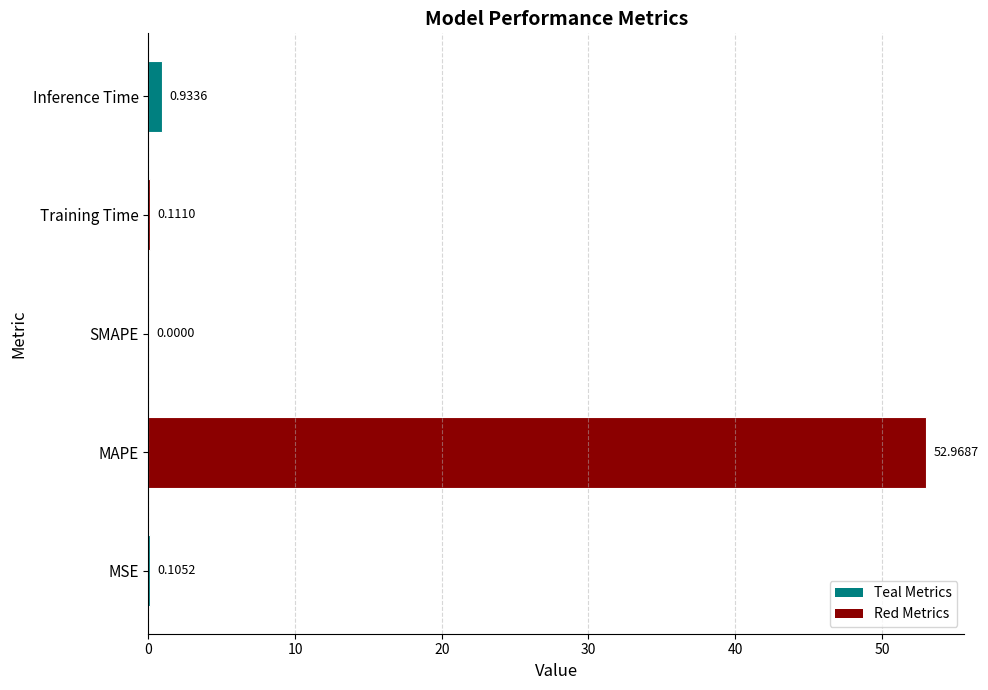

How many values are above zero?

4